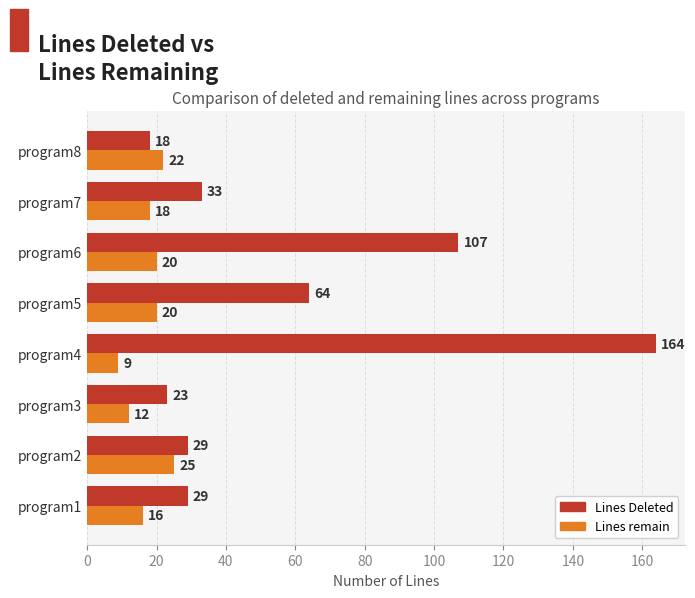

Count the number of categories in the chart.

8